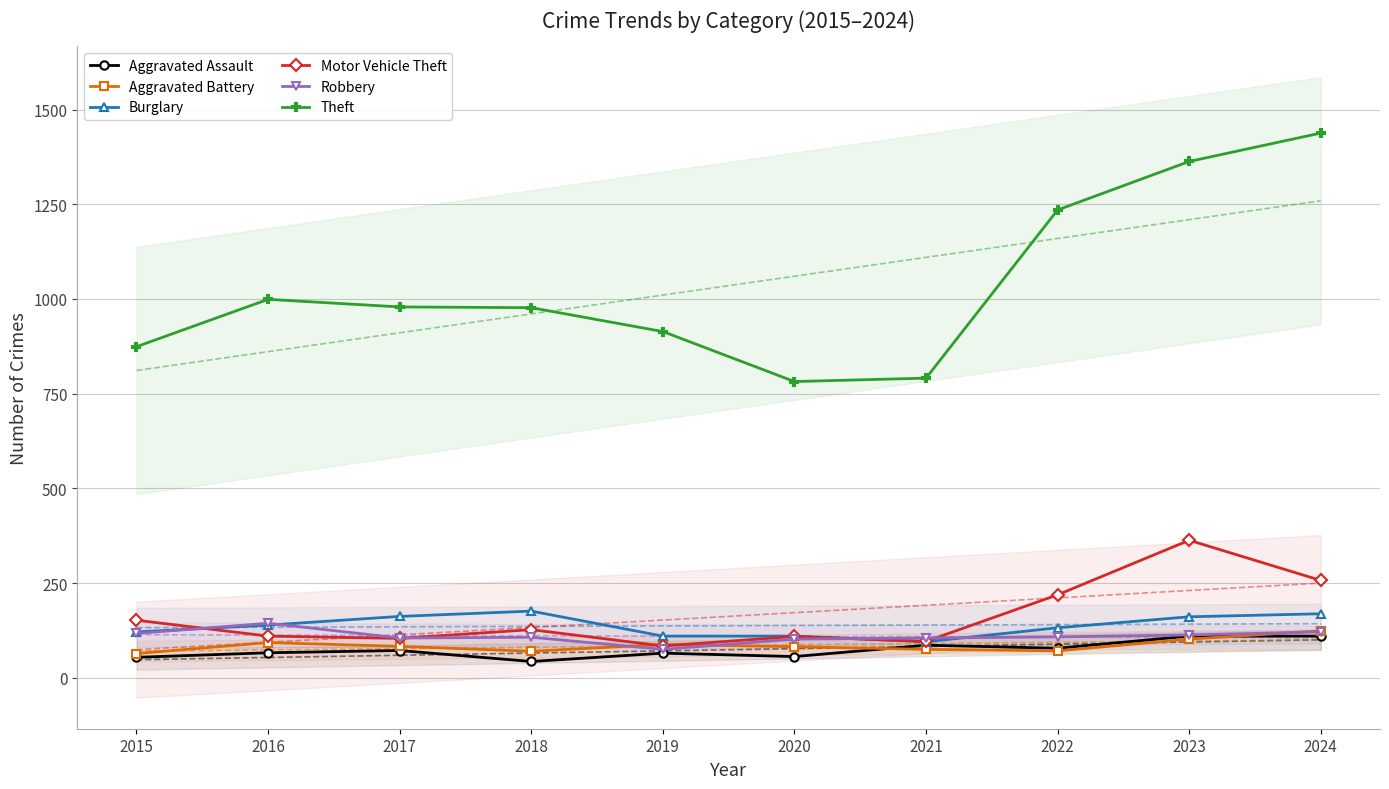

Is the value of Burglary at 2017 greater than the value of Motor Vehicle Theft at 2021?

Yes